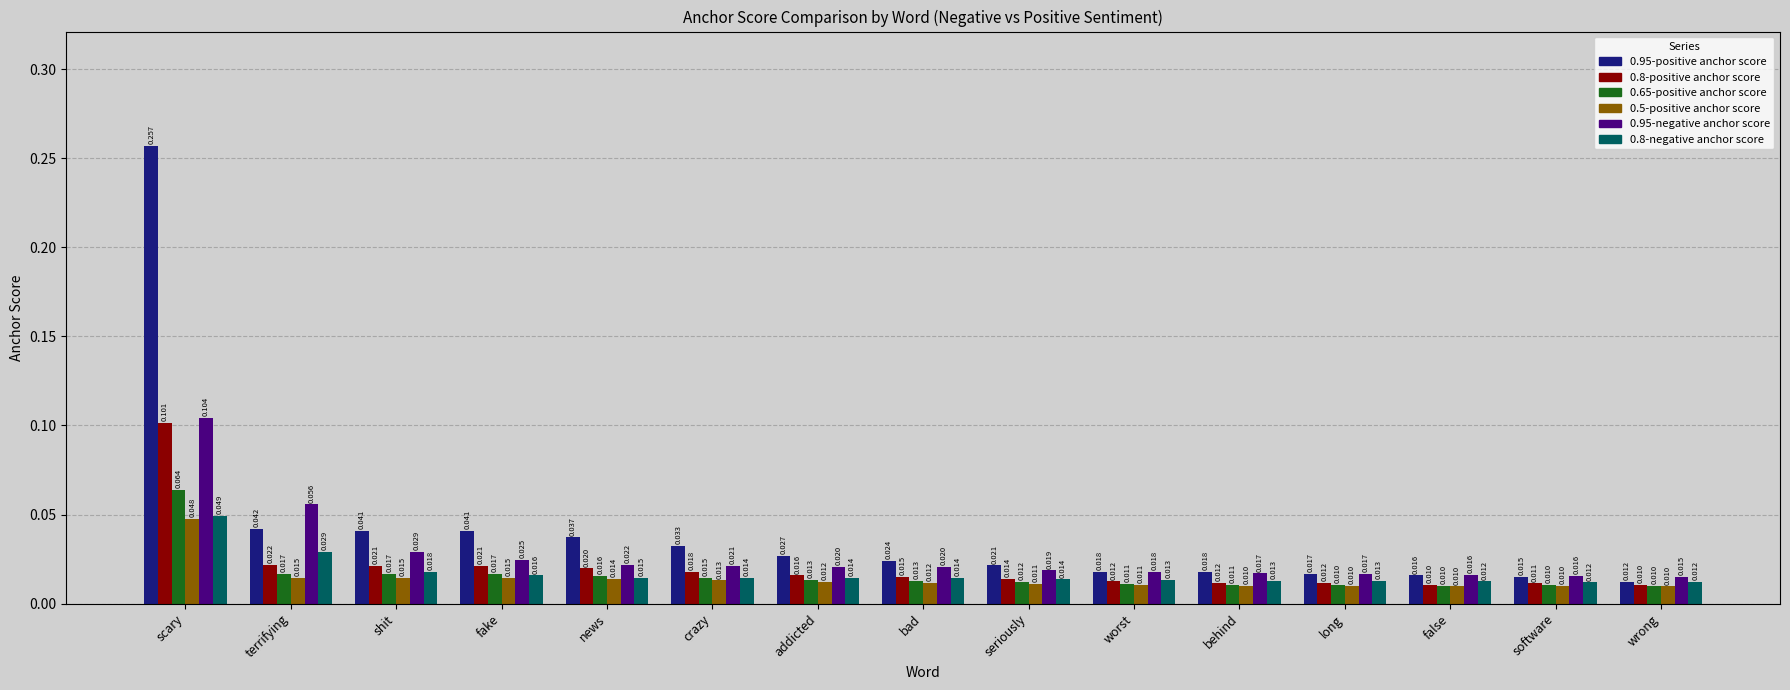

Which label corresponds to the largest value in the chart?

scary